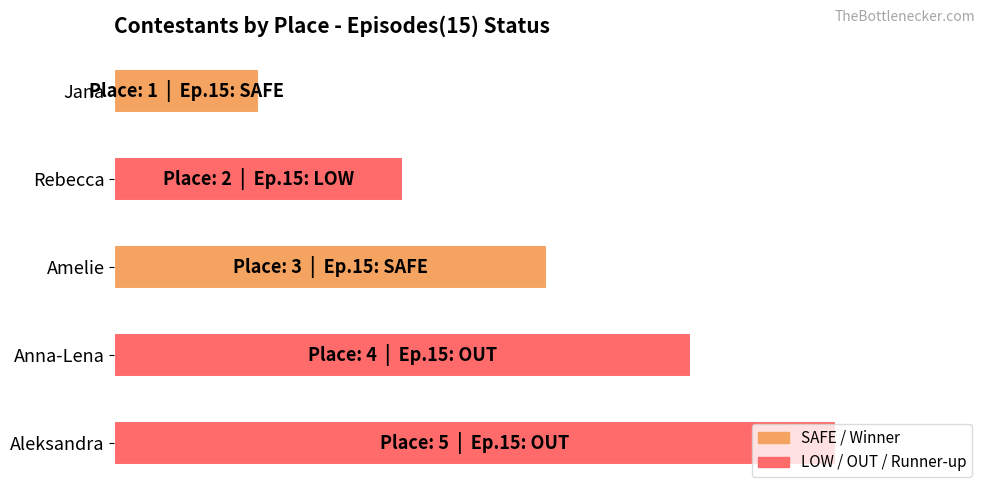

List the labels in order of value, smallest first.

Jana, Rebecca, Amelie, Anna-Lena, Aleksandra